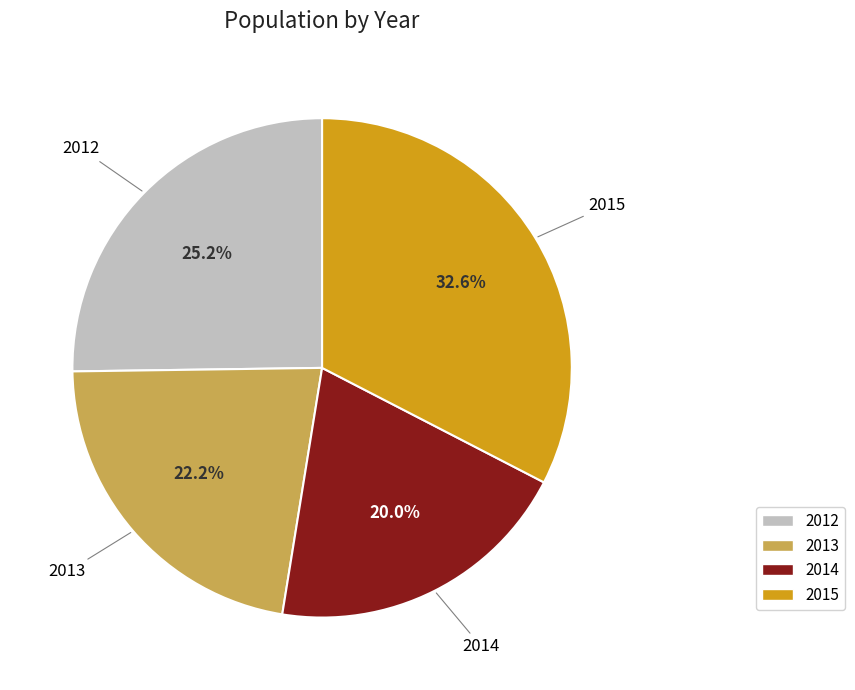

The 2013 slice represents 13% of the pie. True or false?

False